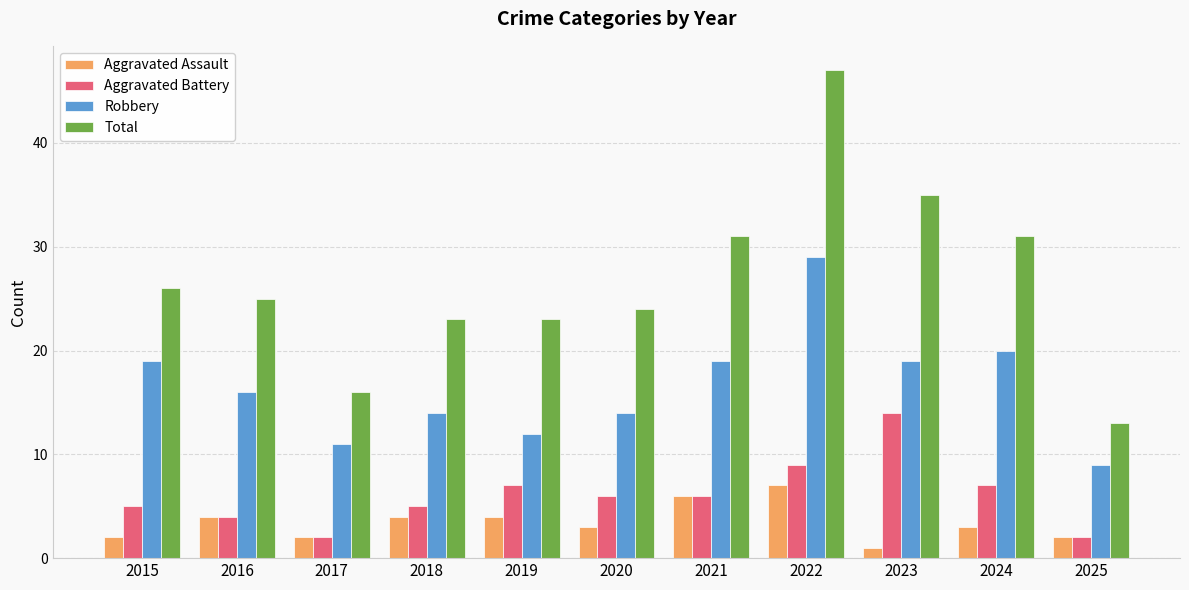

Is the value of Aggravated Assault at 2017 greater than the value of Robbery at 2016?

No